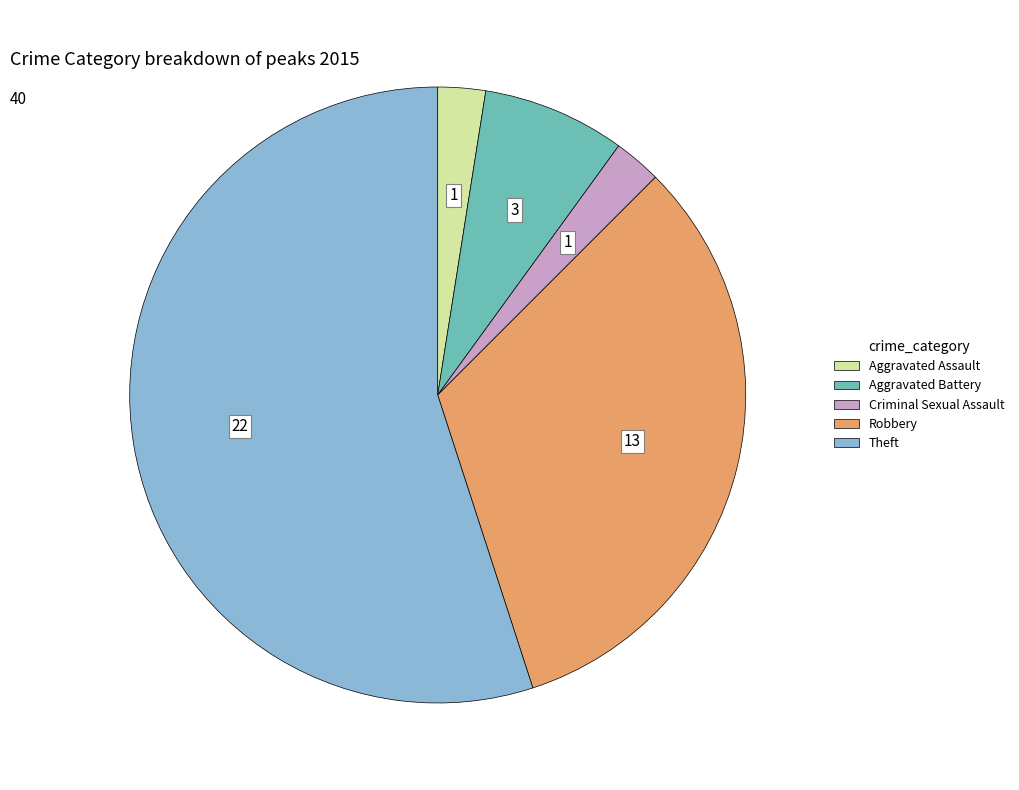

What is the majority slice?

Theft